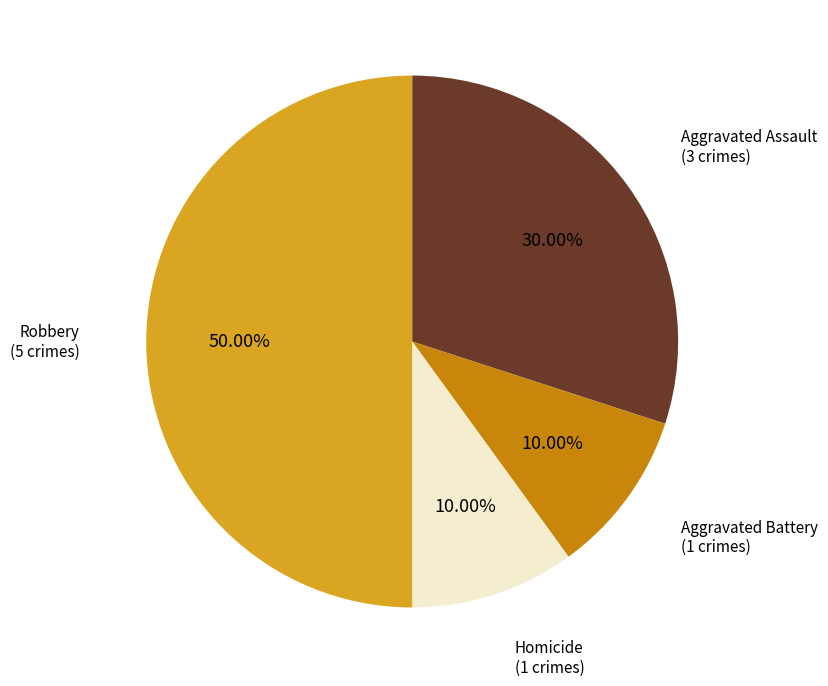

Between Aggravated Assault and Robbery, which is larger?

Robbery